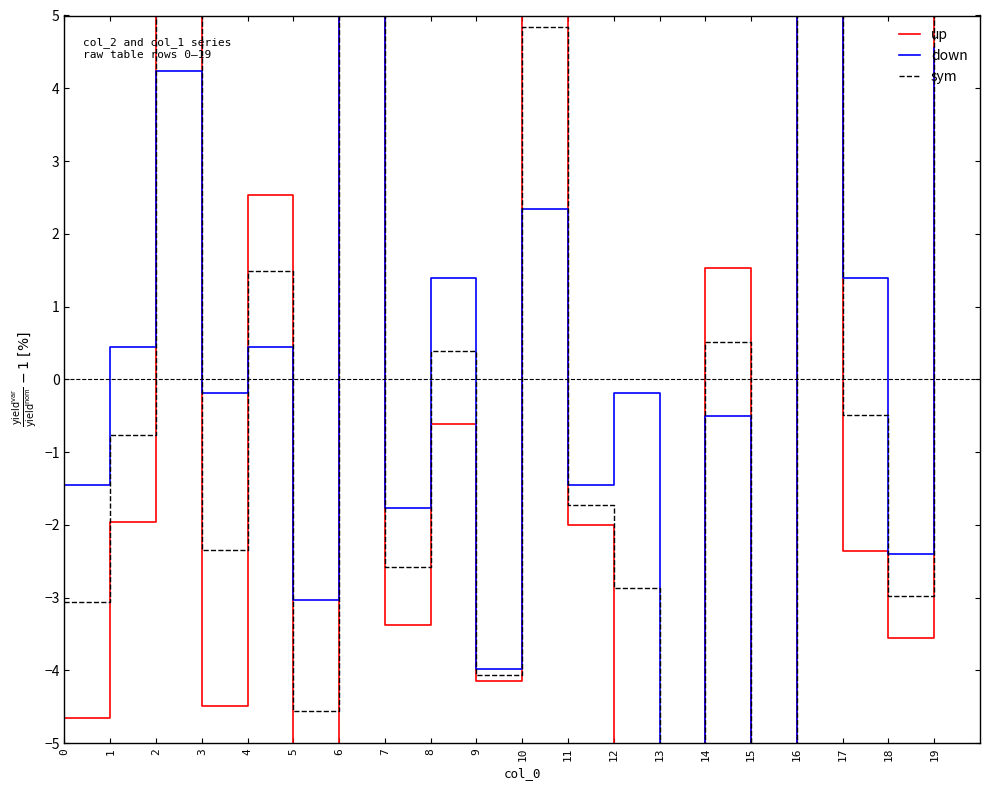

Rank the series by their maximum value, from highest to lowest.

up, sym, down